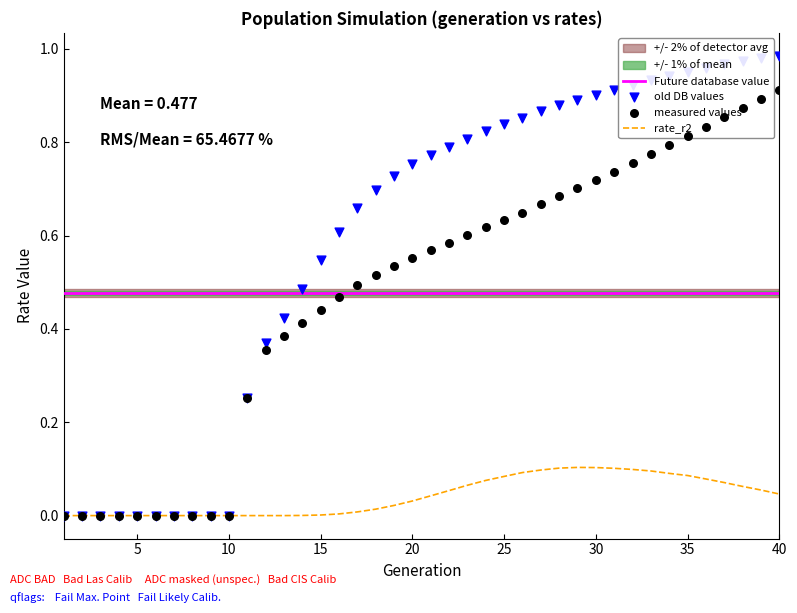

True or false: Future database value and rate_r2 intersect in this chart.

False